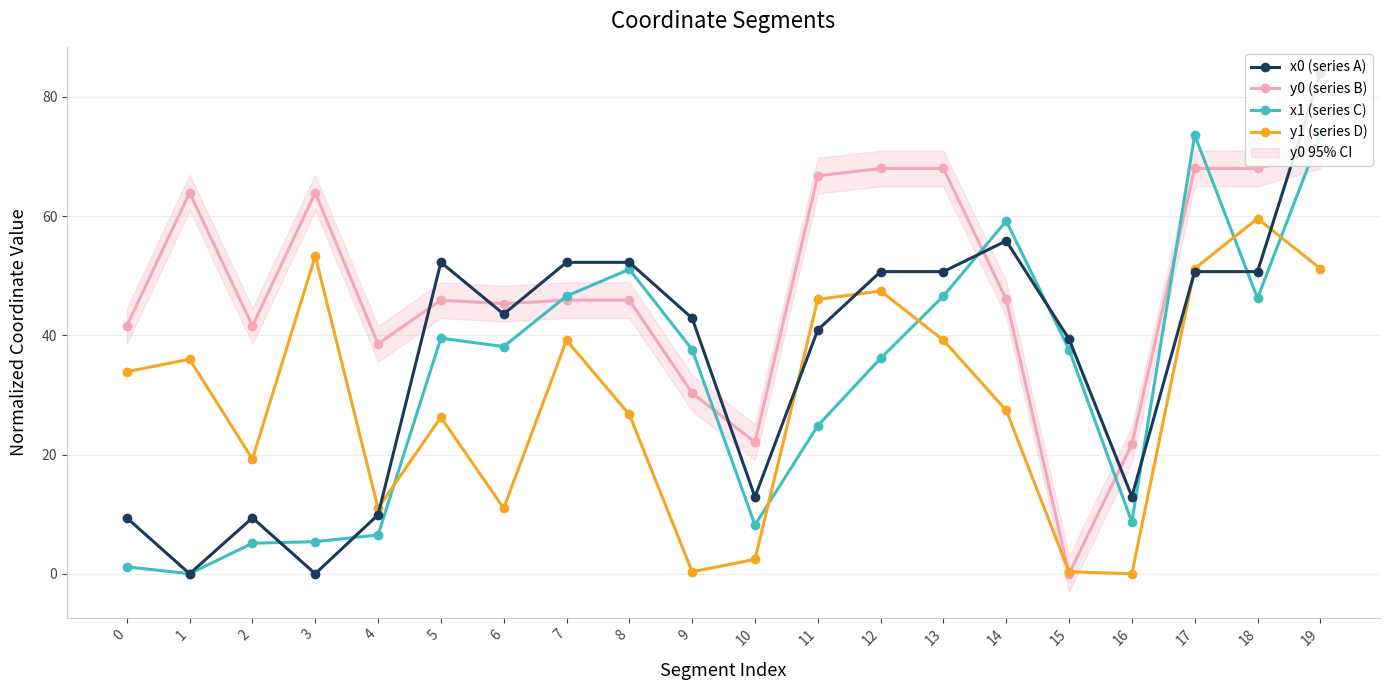

How many values in the x0 (series A) series are below 43?

10